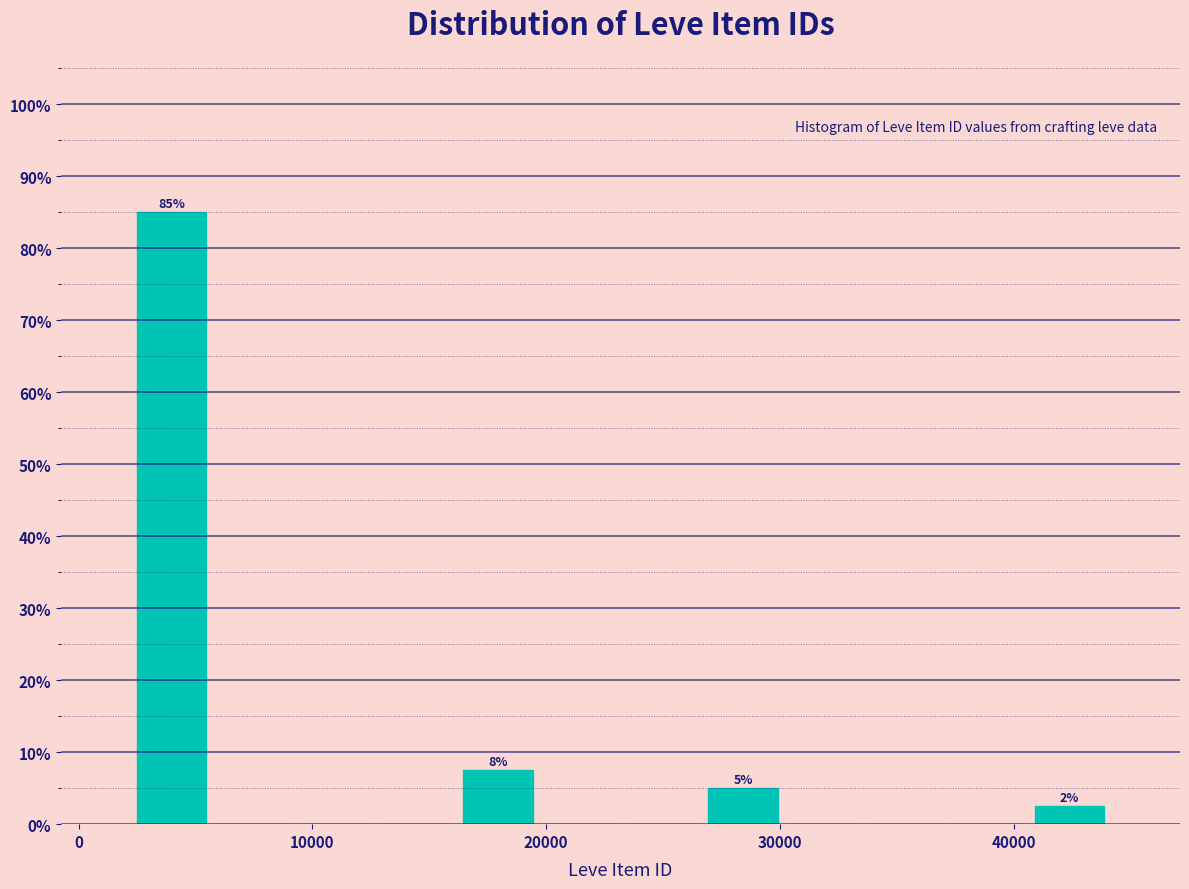

Read against the x-axis, roughly where is the centre of the tallest bar?

4000